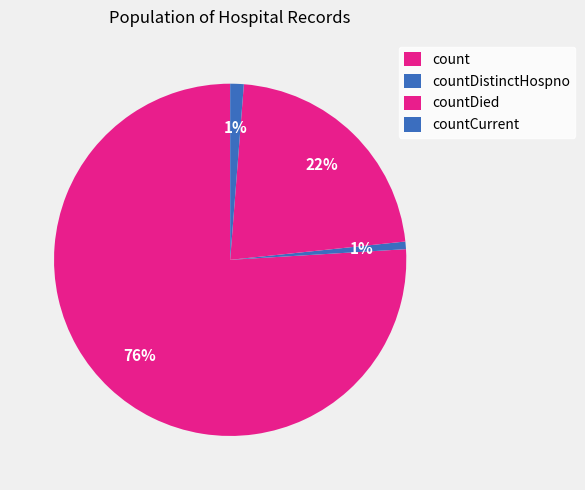

To the nearest percent, what is the combined percentage of countDistinctHospno and countCurrent?

2%